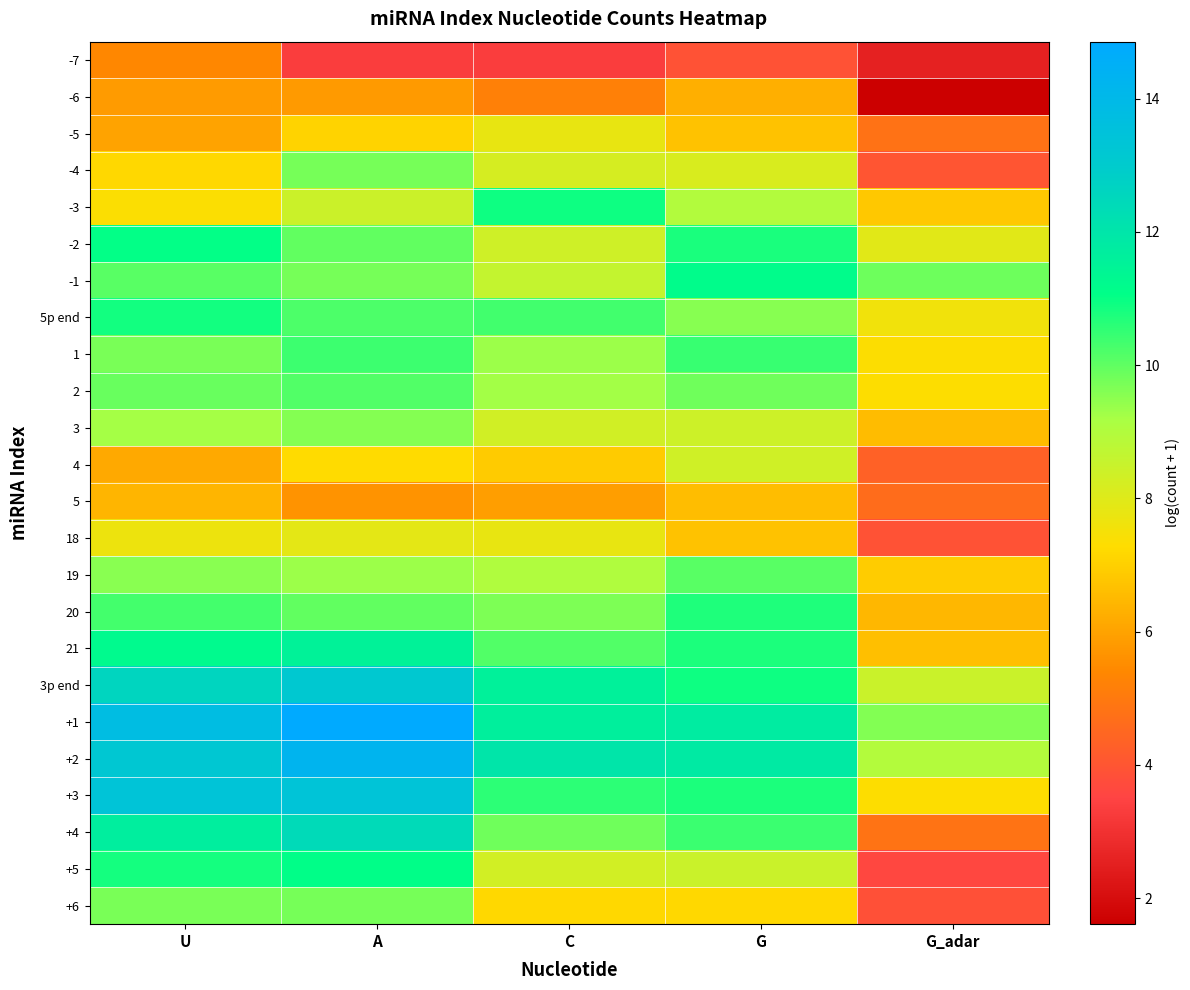

Reading right to left, what are all the values shown in this chart?

-7: G_adar=2.6	G=3.9	C=3.3	A=3.3	U=5.4
-6: G_adar=1.6	G=6.3	C=5.2	A=5.8	U=5.8
-5: G_adar=4.8	G=6.7	C=7.8	A=7.1	U=6.0
-4: G_adar=4.0	G=8.1	C=8.2	A=9.7	U=7.2
-3: G_adar=6.8	G=9.0	C=10.9	A=8.4	U=7.4
-2: G_adar=7.9	G=10.8	C=8.4	A=10.0	U=11.0
-1: G_adar=9.9	G=11.2	C=8.6	A=9.7	U=10.1
5p end: G_adar=7.6	G=9.6	C=10.3	A=10.2	U=10.9
1: G_adar=7.3	G=10.4	C=9.3	A=10.4	U=9.7
2: G_adar=7.3	G=9.8	C=9.2	A=10.2	U=9.9
3: G_adar=6.6	G=8.4	C=8.3	A=9.6	U=9.2
4: G_adar=4.3	G=8.3	C=6.9	A=7.3	U=6.2
5: G_adar=4.6	G=6.6	C=5.9	A=5.7	U=6.4
18: G_adar=3.9	G=6.7	C=7.8	A=7.9	U=7.7
19: G_adar=6.9	G=10.1	C=9.0	A=9.3	U=9.5
20: G_adar=6.5	G=10.7	C=9.7	A=10.0	U=10.3
21: G_adar=6.7	G=10.8	C=10.2	A=11.5	U=11.2
3p end: G_adar=8.5	G=10.9	C=11.6	A=13.1	U=12.6
+1: G_adar=9.6	G=11.8	C=11.6	A=14.9	U=13.8
+2: G_adar=9.0	G=11.8	C=12.0	A=14.2	U=13.2
+3: G_adar=7.3	G=10.8	C=10.6	A=13.4	U=13.4
+4: G_adar=4.8	G=10.4	C=9.8	A=12.4	U=11.7
+5: G_adar=3.6	G=8.5	C=8.3	A=11.1	U=10.8
+6: G_adar=3.9	G=7.2	C=7.2	A=9.8	U=9.7